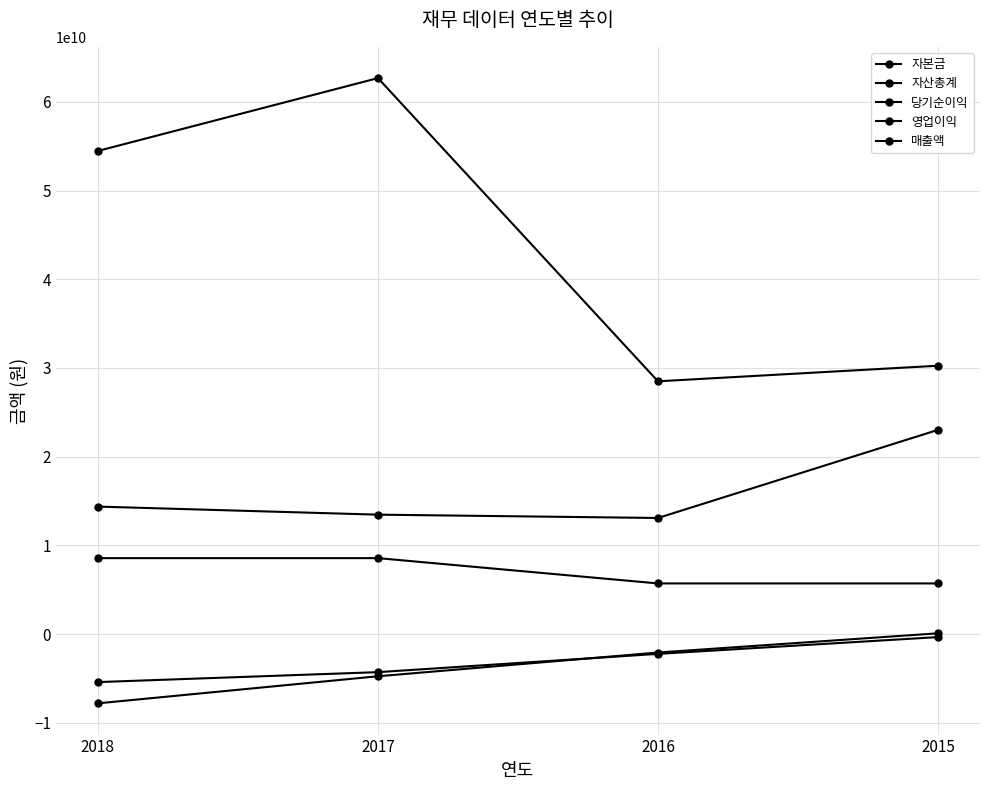

The 매출액 series shows 15831993401 at 2015. True or false?

False